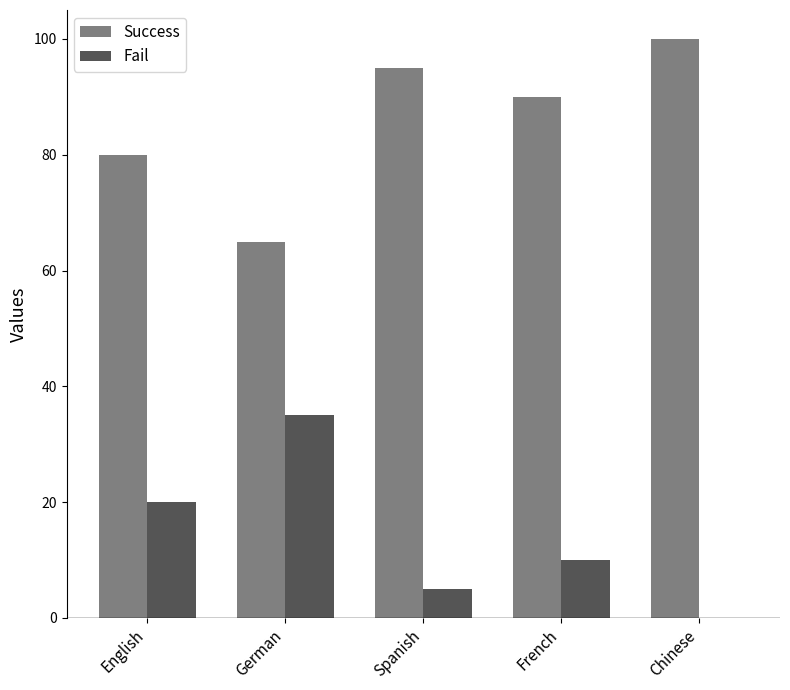

Reading right to left, list all the values displayed in this chart.

Success: Chinese=100	French=90	Spanish=95	German=65	English=80
Fail: Chinese=0	French=10	Spanish=5	German=35	English=20